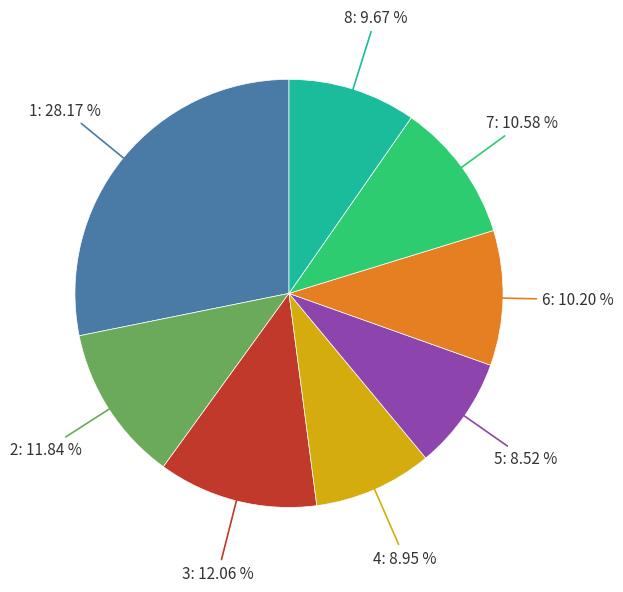

Is there a majority slice in this chart?

No